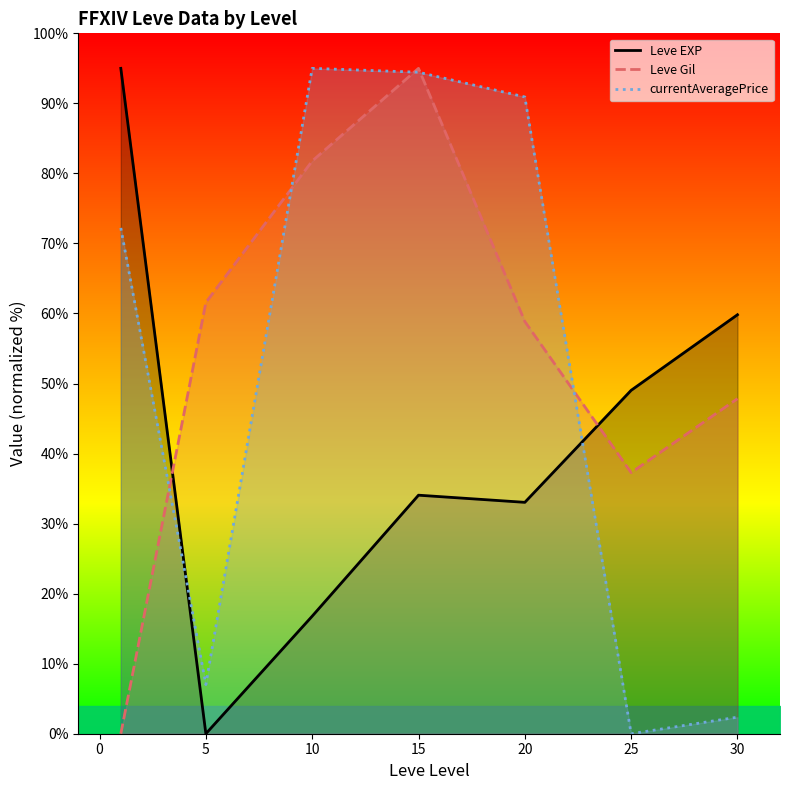

Which category has the highest value in the Leve Gil series?

15